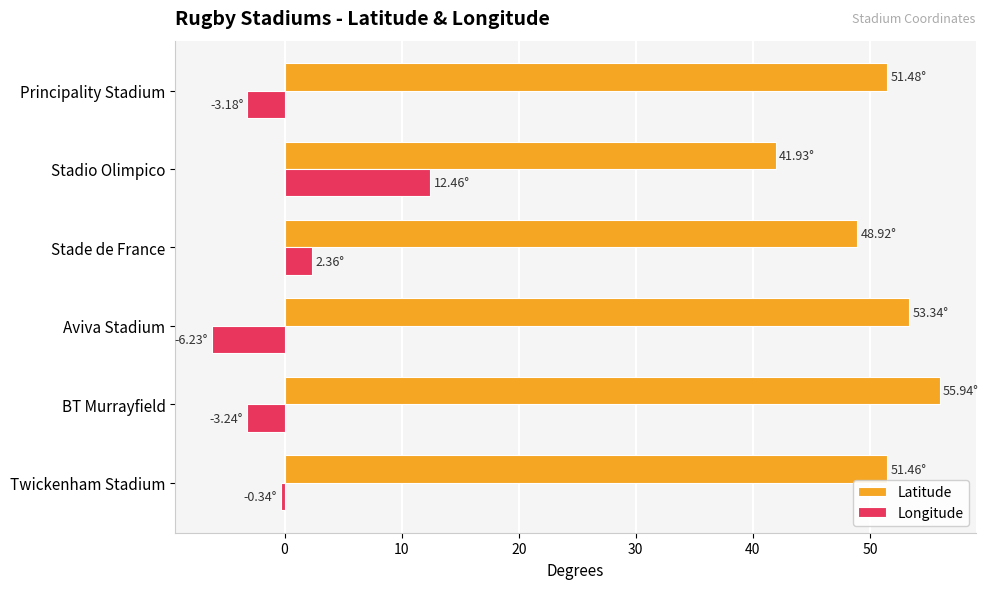

Which series has the largest total across all categories?

Latitude